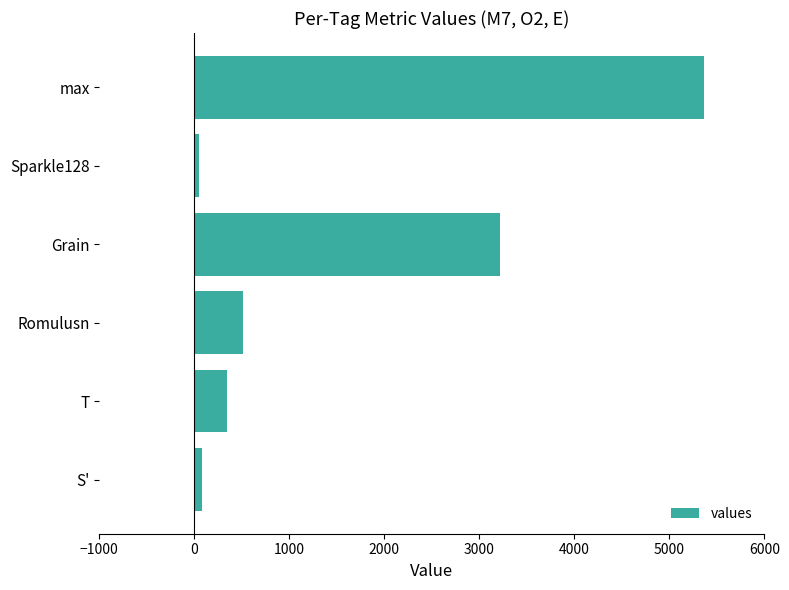

Is it true that the value at Romulusn is 855.5?

False